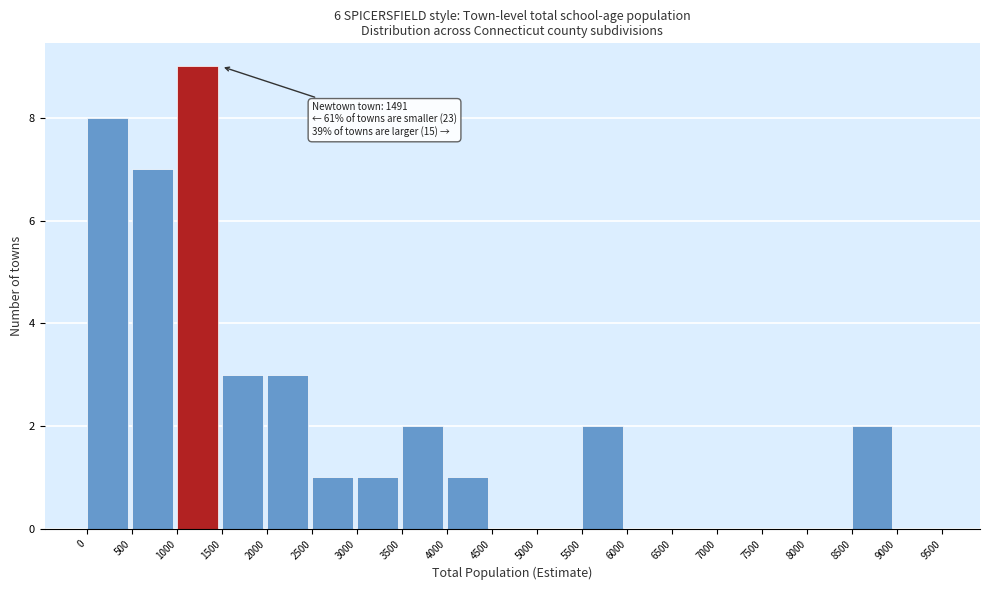

Over which range of the x-axis is the bar tallest?

1000 to 1500